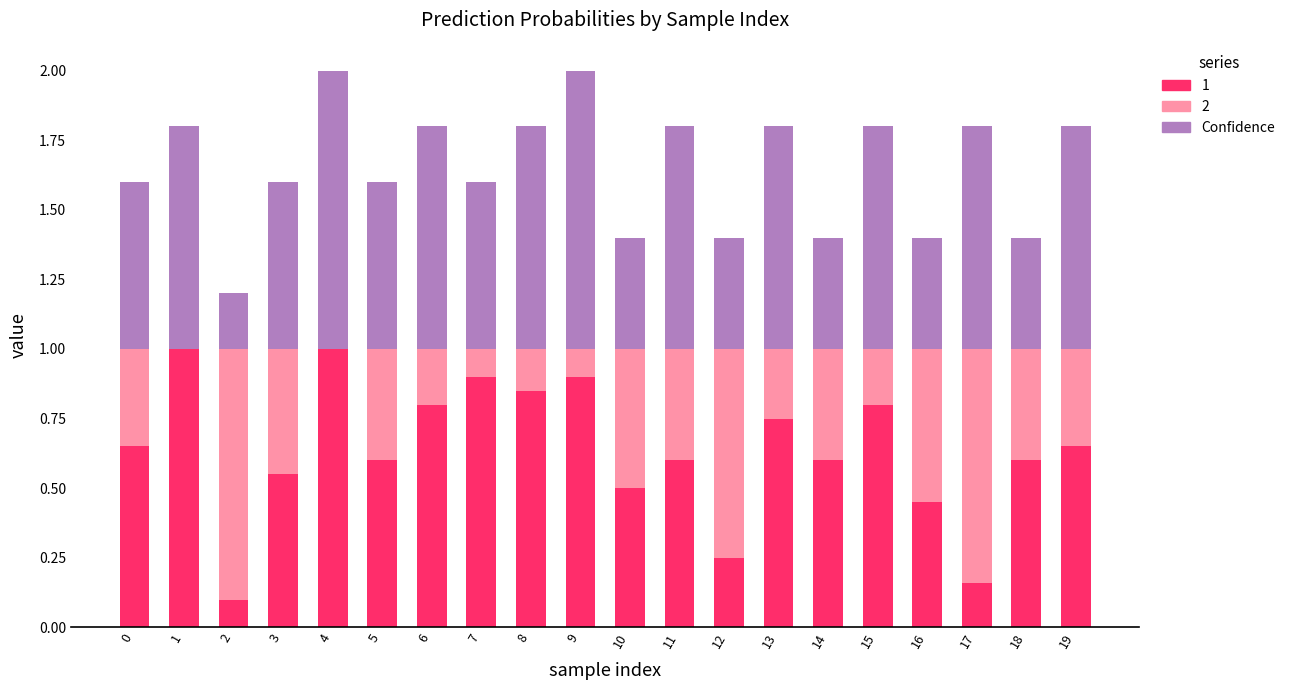

Does the chart contain stacked bars?

Yes